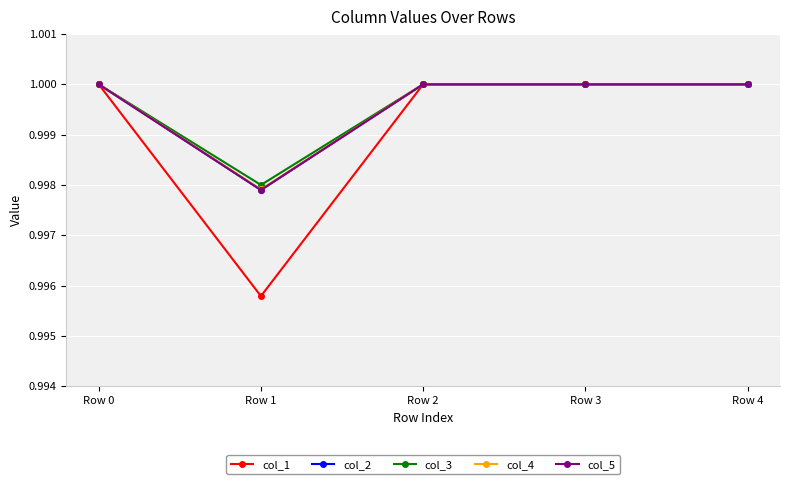

Does the chart have visible grid lines?

Yes